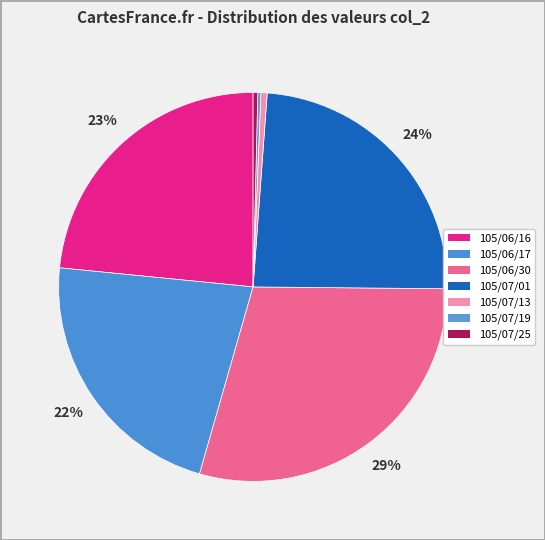

Does 105/06/17 represent more than half of the total?

No